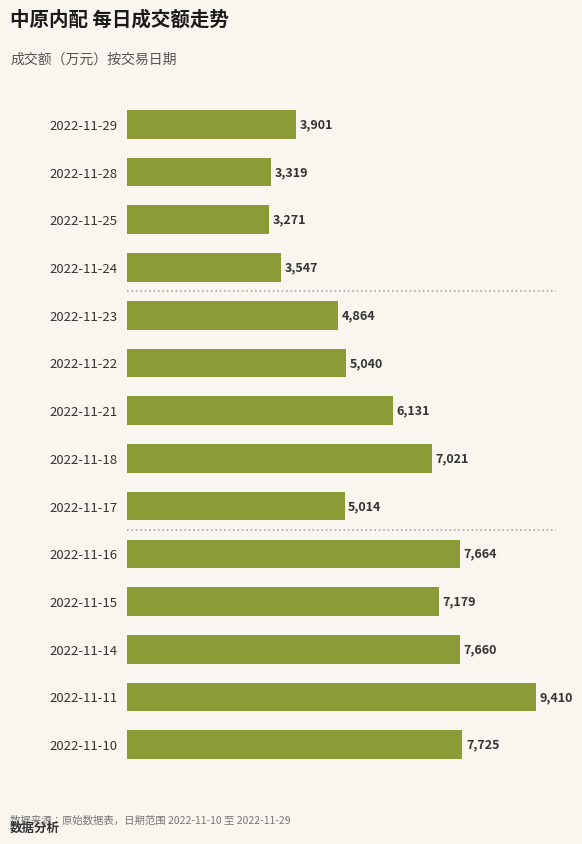

Rank the categories by value from highest to lowest.

2022-11-11, 2022-11-10, 2022-11-16, 2022-11-14, 2022-11-15, 2022-11-18, 2022-11-21, 2022-11-22, 2022-11-17, 2022-11-23, 2022-11-29, 2022-11-24, 2022-11-28, 2022-11-25